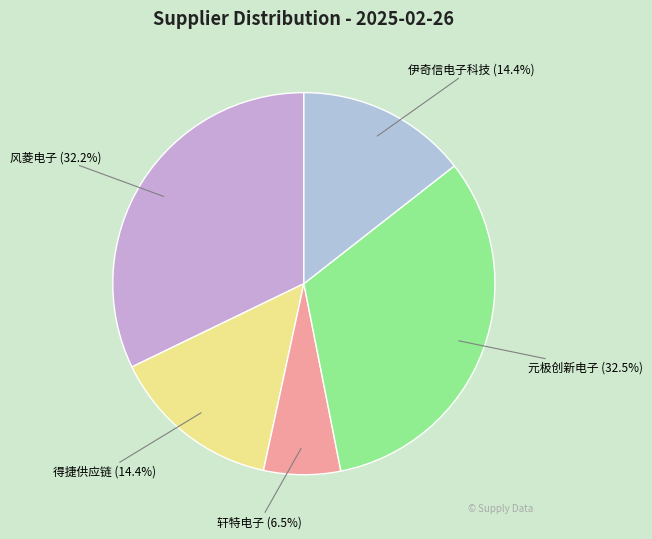

What is the smallest slice in the pie chart?

深圳市轩特电子有限公司